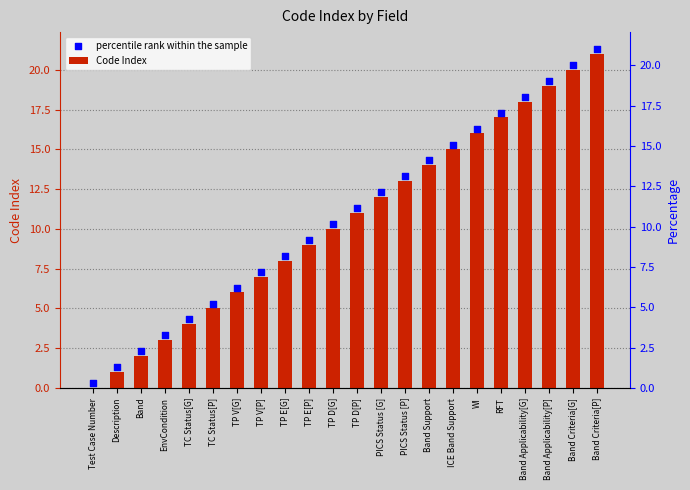

What are all the series names shown in the legend?

Code Index, percentile rank within the sample